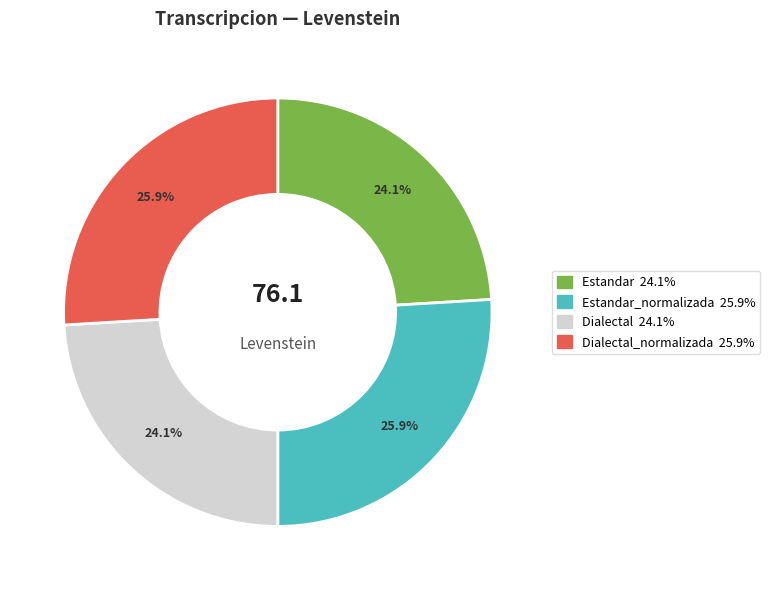

Is there a majority slice in this chart?

No